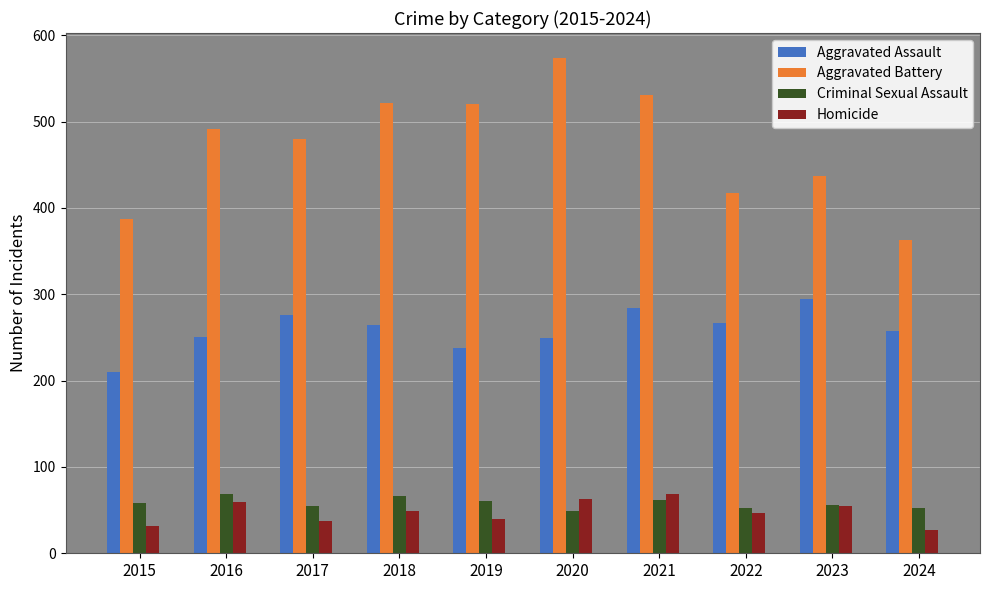

Which series changed the most between 2015 and 2020?

Aggravated Battery